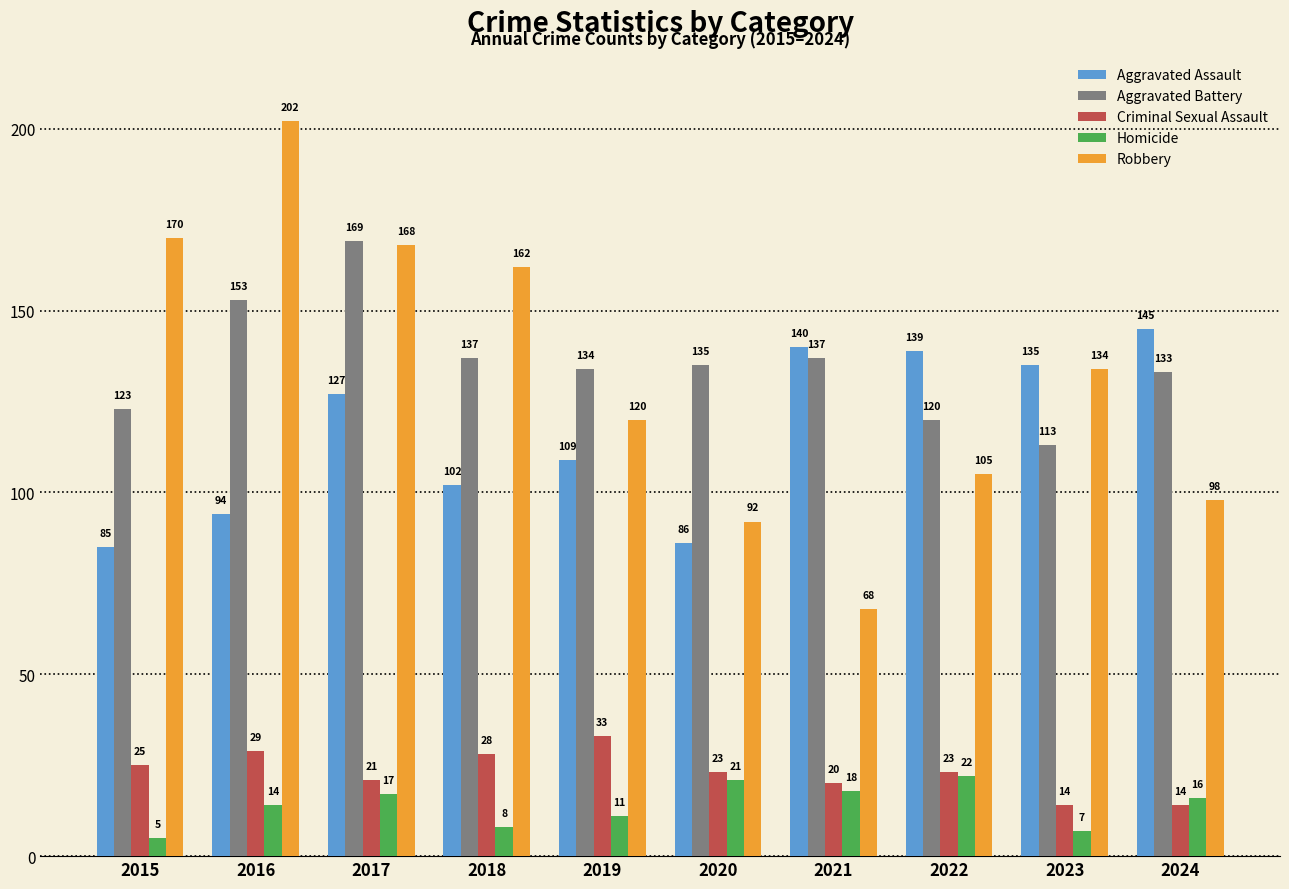

Reading left to right, what are all the values shown in this chart?

Aggravated Assault: 85	94	127	102	109	86	140	139	135	145
Aggravated Battery: 123	153	169	137	134	135	137	120	113	133
Criminal Sexual Assault: 25	29	21	28	33	23	20	23	14	14
Homicide: 5	14	17	8	11	21	18	22	7	16
Robbery: 170	202	168	162	120	92	68	105	134	98